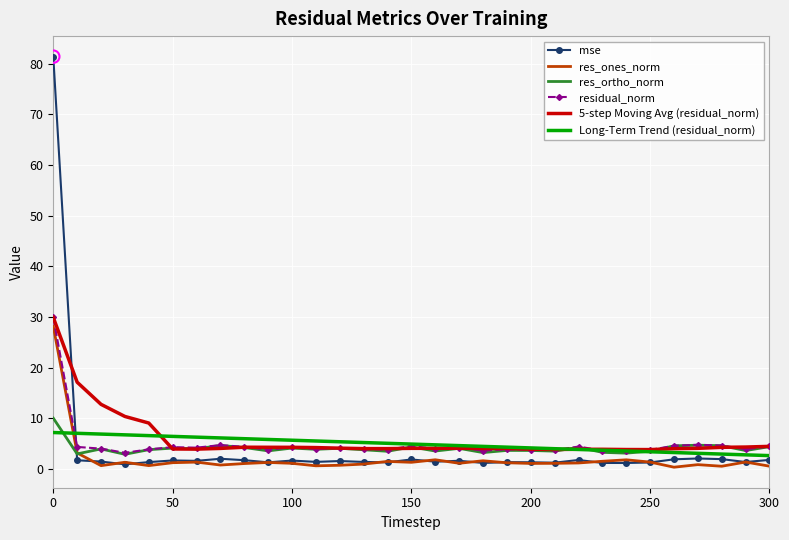

After their last crossing, which series has the higher values: mse or residual_norm?

residual_norm